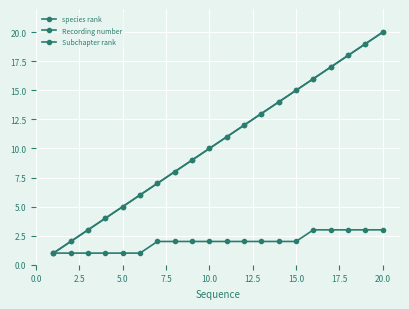

True or false: Subchapter rank and species rank cross at least once.

False